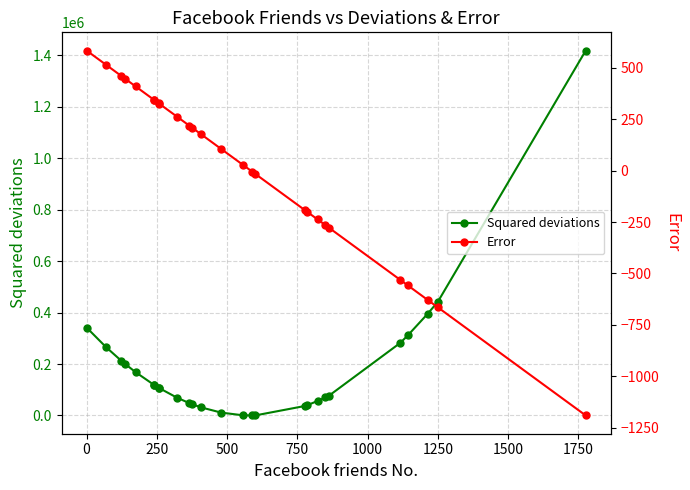

Is it true that Squared deviations equals 445850.9 at 0?

False